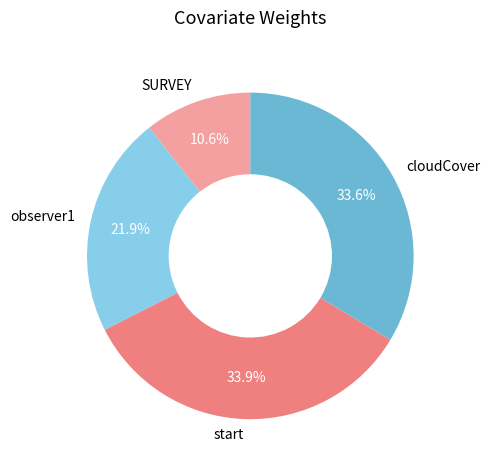

What percentage do cloudCover and SURVEY together represent?

44.2%